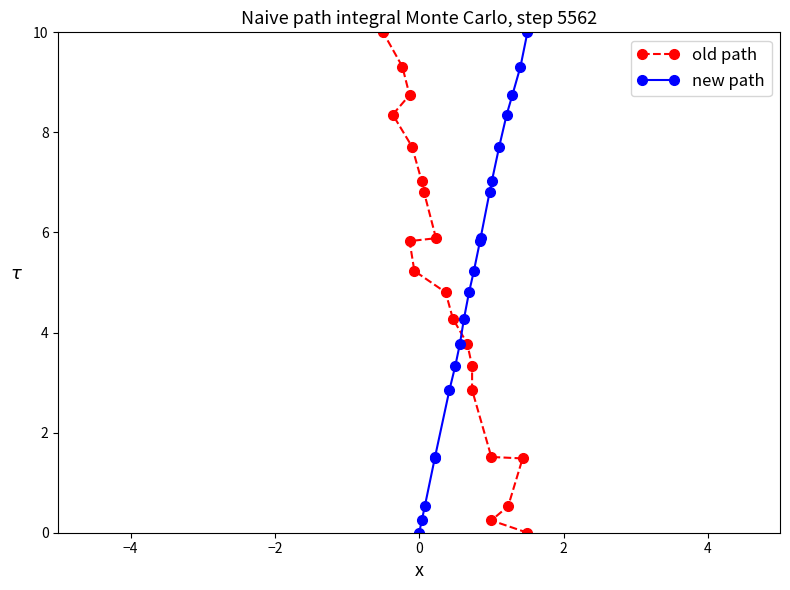

What is the value of the new path point at the 17th from the left?

8.4